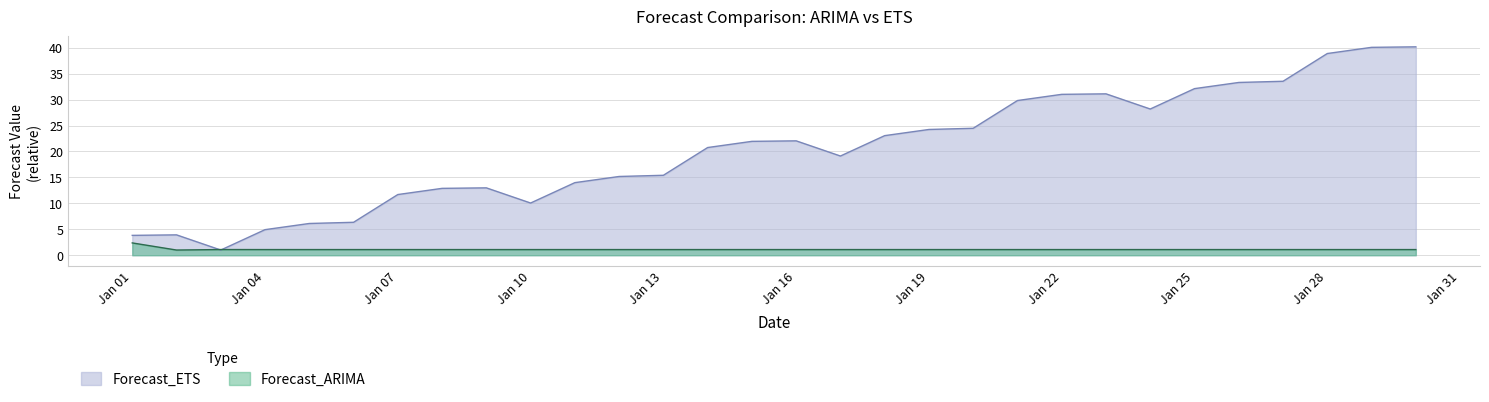

The value of Forecast_ARIMA at 2020-01-30 is 1.1. True or false?

True